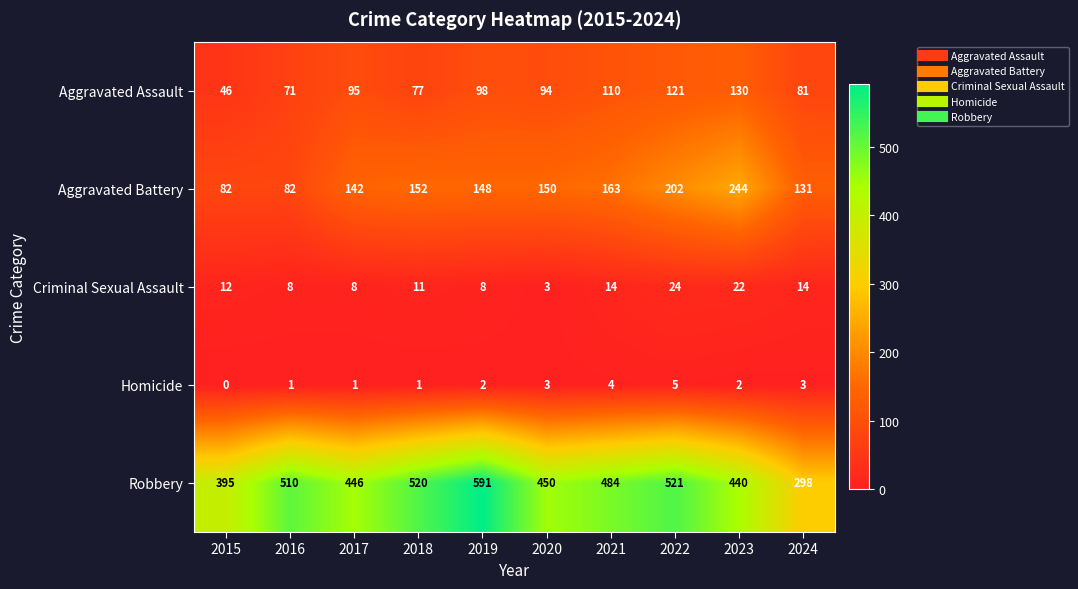

What is the difference between the highest and lowest values at 2016?

509